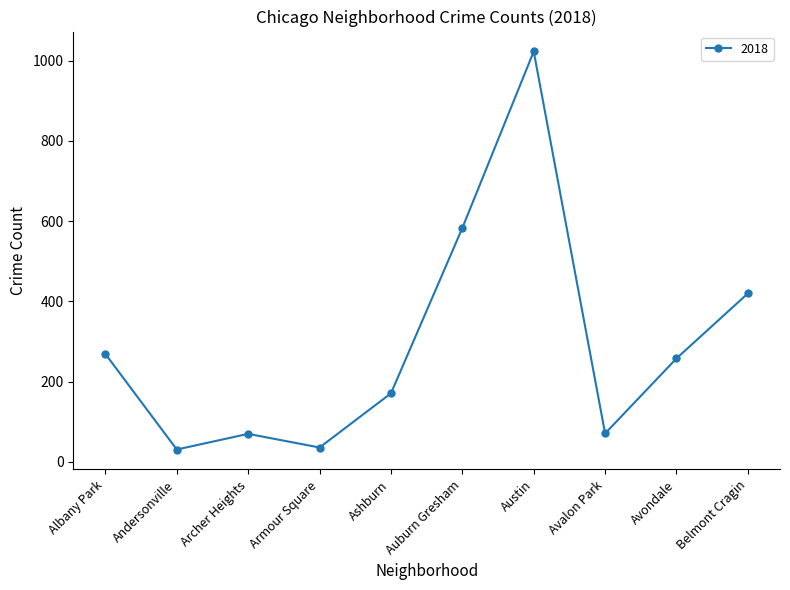

What is the label of the 8th point from the left?

Avalon Park